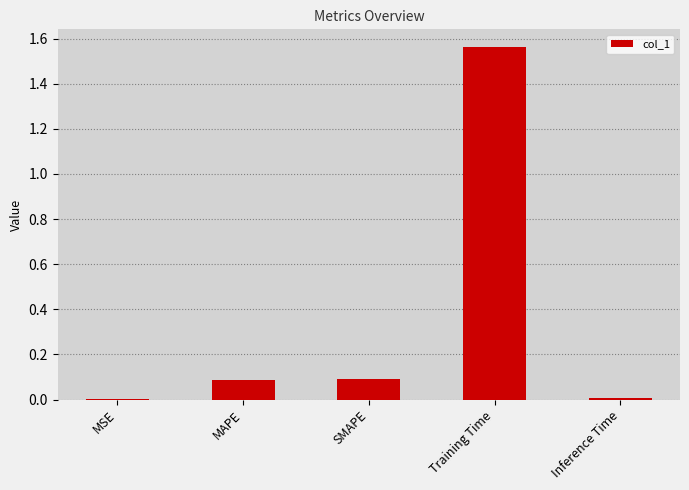

Which label corresponds to the largest value in the chart?

Training Time